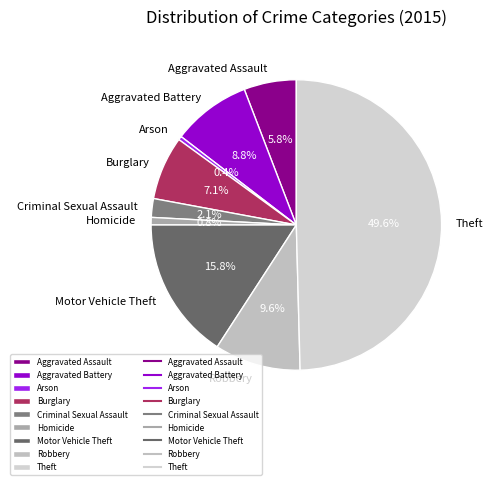

How much of the chart is everything except Arson?

99.6%